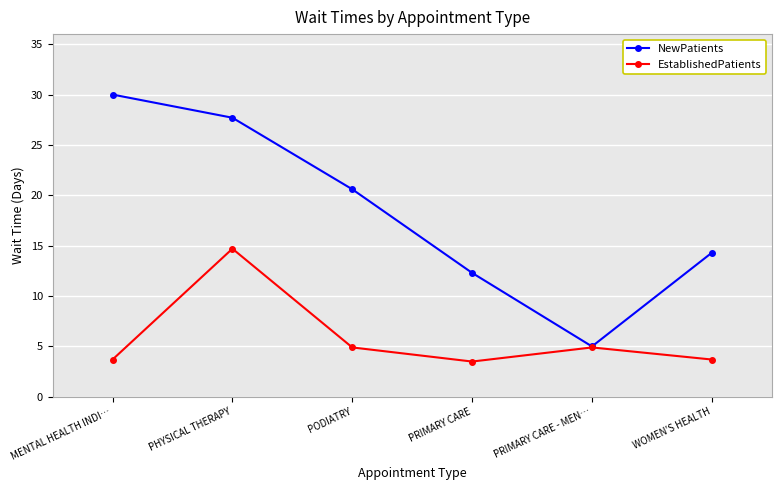

Where is the first local minimum for EstablishedPatients?

PRIMARY CARE